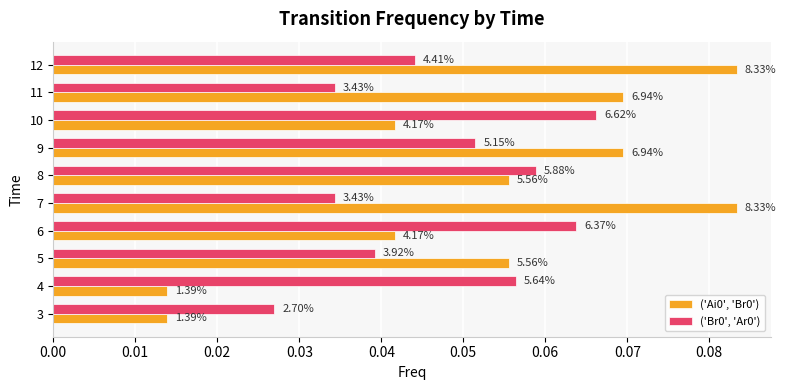

What is the value of the ('Br0', 'Ar0') bar at the 4th from the left?

0.1